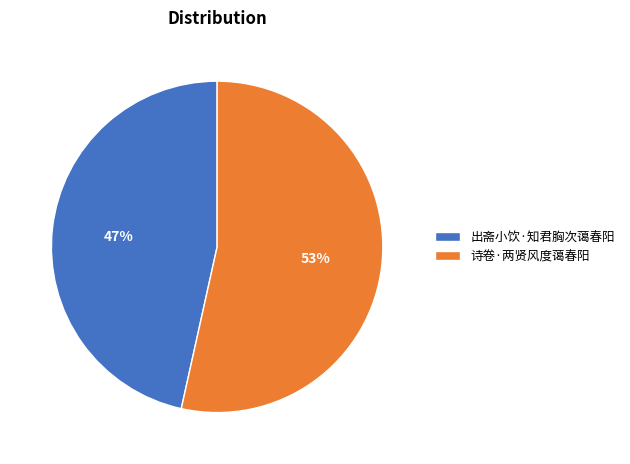

Is the sum of 出斋小饮·知君胸次蔼春阳 and 诗卷·两贤风度蔼春阳 greater than half?

Yes